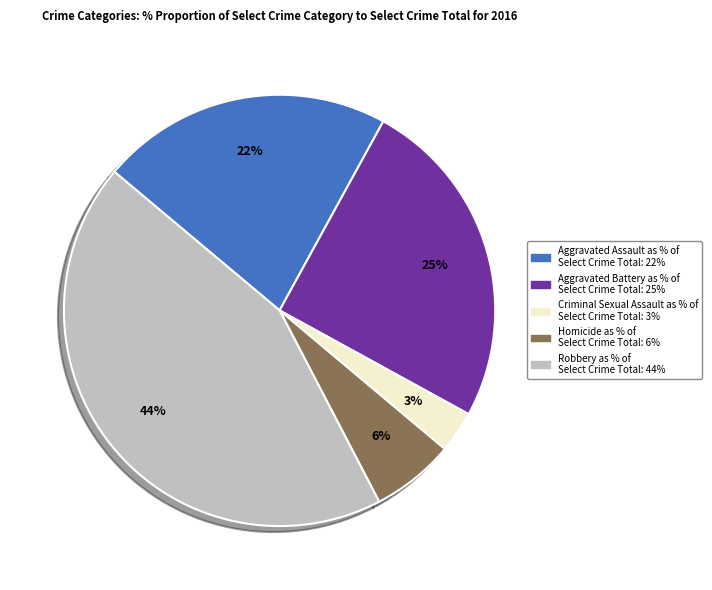

Between Aggravated Battery and Robbery, which is larger?

Robbery